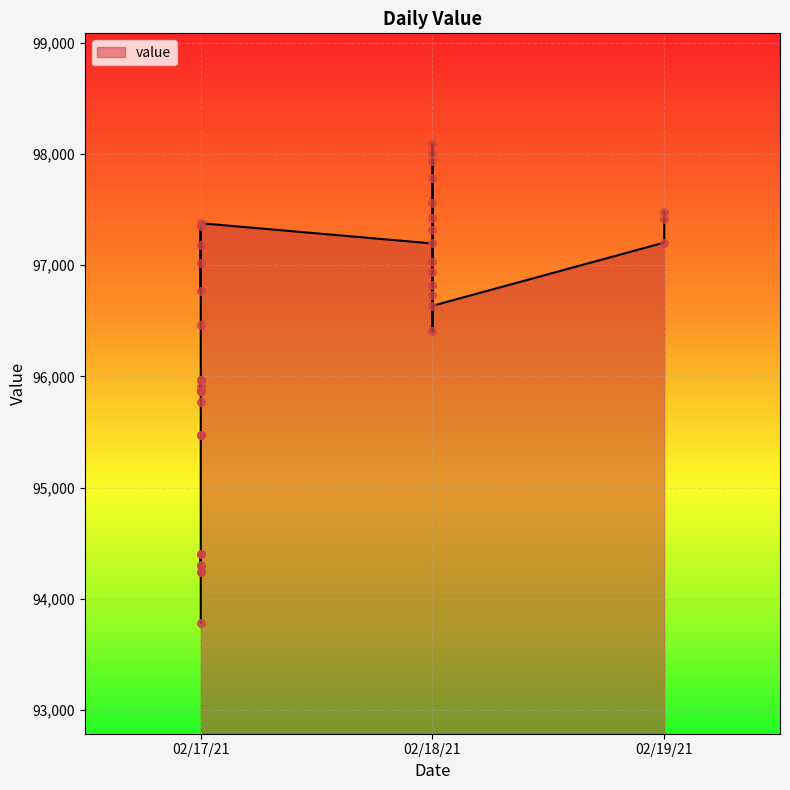

What is the change in value from 02/17/21 to 02/18/21?

+1162.8